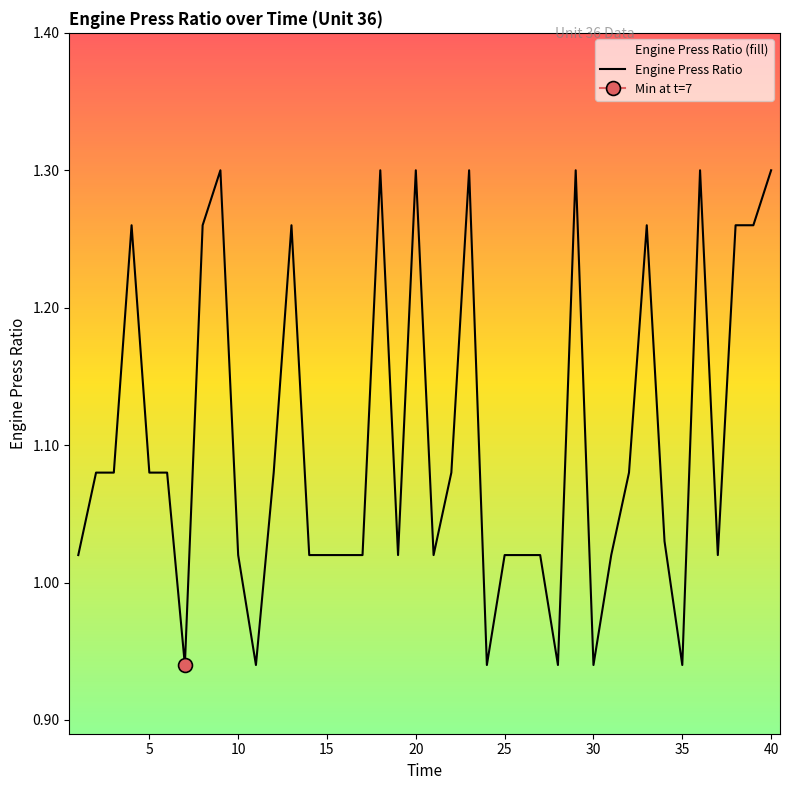

The Engine Press Ratio series shows 1.3 at 40. True or false?

True